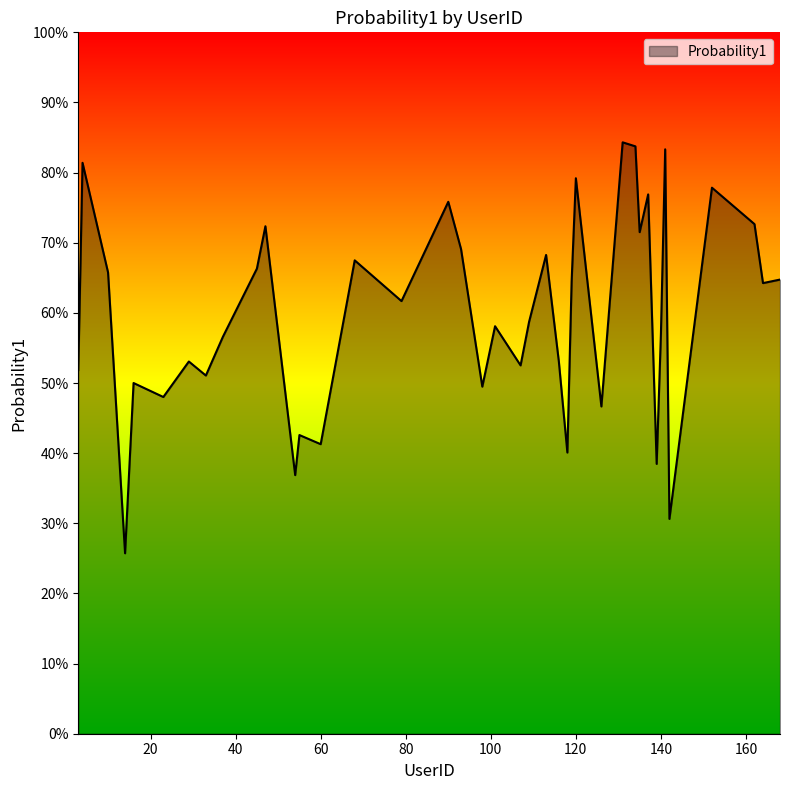

Rank the categories by value from lowest to highest.

14, 142, 54, 139, 118, 60, 55, 126, 23, 98, 16, 33, 3, 107, 116, 29, 37, 140, 101, 109, 79, 164, 119, 168, 10, 45, 68, 113, 93, 135, 47, 162, 90, 137, 152, 120, 4, 141, 134, 131